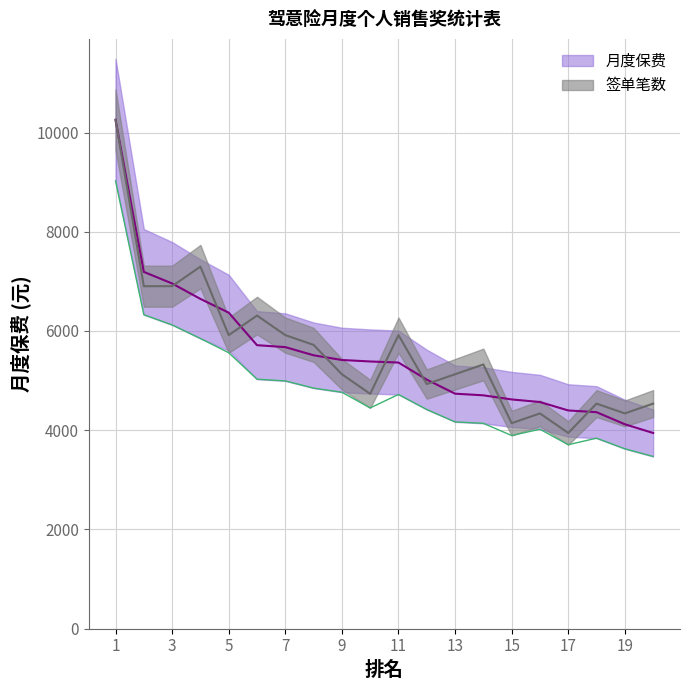

Reading left to right, transcribe all the data shown in this chart.

月度保费: 10255.5	7190.6	6957.4	6646.4	6368.9	5713.6	5674.8	5510.1	5415.1	5385.2	5363.8	5019.6	4736.3	4703.0	4620.2	4568.1	4398.1	4363.4	4120.0	3944.3
签单笔数: 10255.5	6902.7	6902.7	7297.1	5916.5	6311.0	5916.5	5719.3	5127.6	4733.2	5916.5	4930.4	5127.6	5324.9	4141.5	4338.7	3944.3	4535.9	4338.7	4535.9